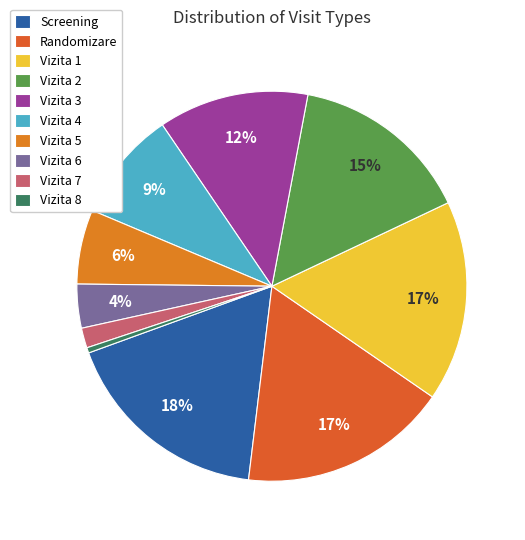

How many slices are in this pie chart?

10